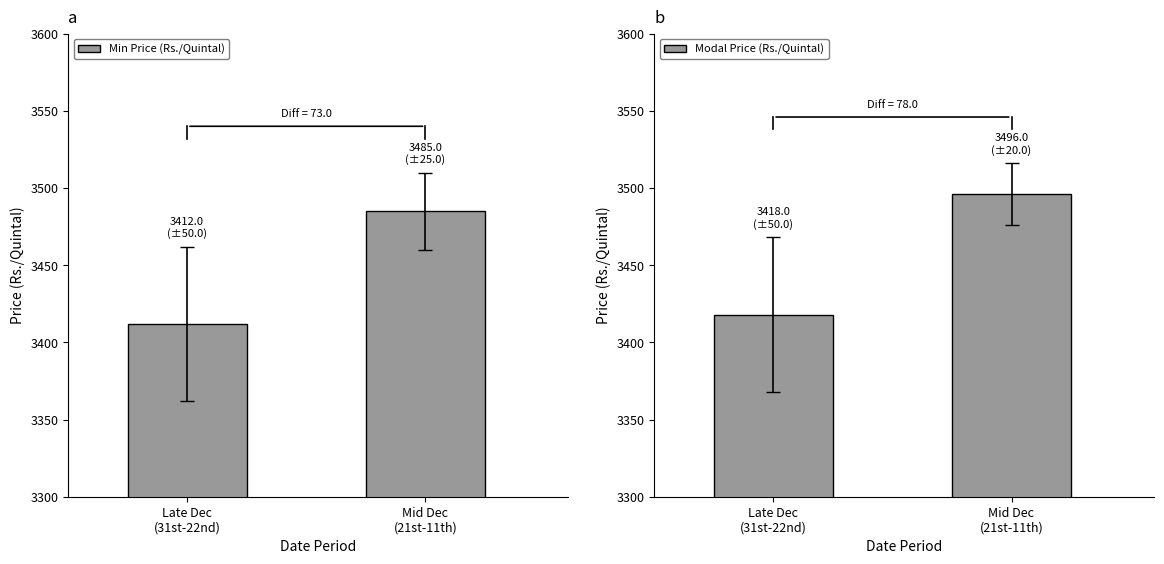

Reading left to right, what are all the values shown in this chart?

Min Price (Rs./Quintal): Late Dec
(31st-22nd)=3412	Mid Dec
(21st-11th)=3485
Modal Price (Rs./Quintal): Late Dec
(31st-22nd)=3418	Mid Dec
(21st-11th)=3496